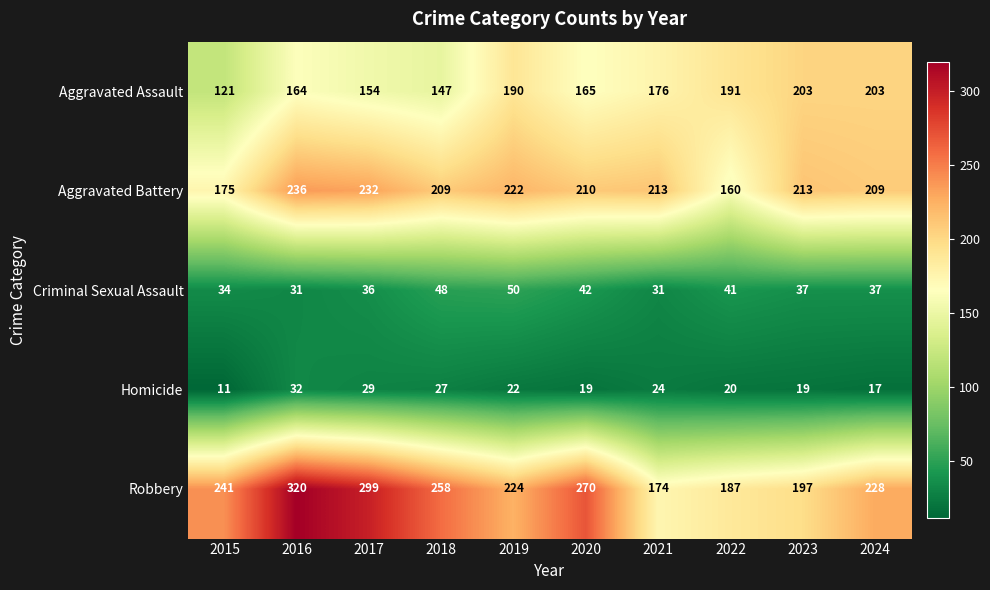

Which series has the widest spread of values?

Robbery